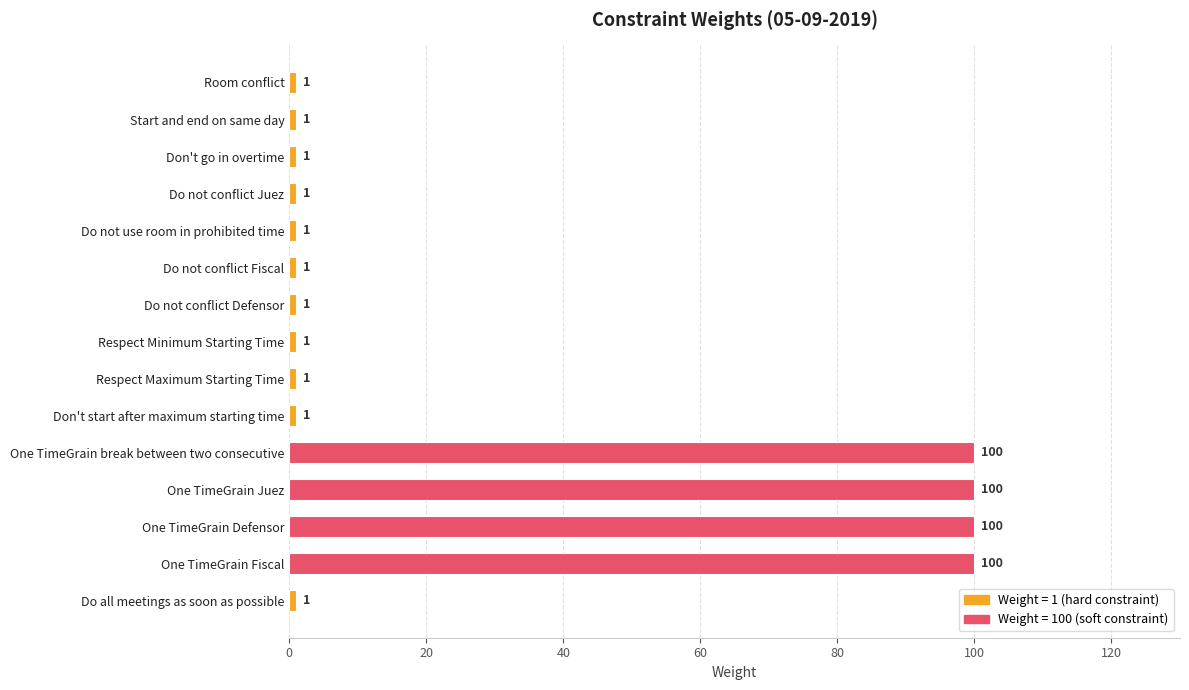

The chart shows a value of 1 at Room conflict. True or false?

True